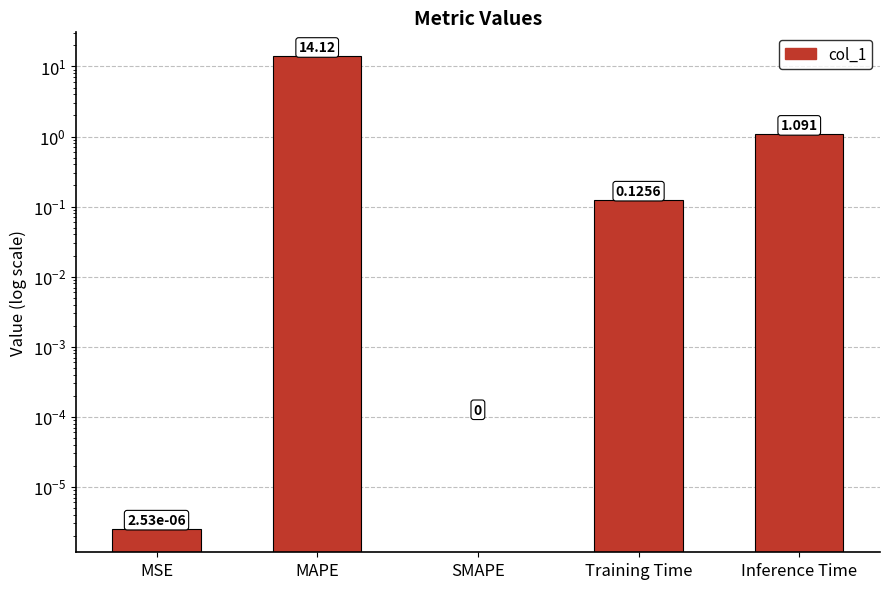

List the labels in order of value, smallest first.

SMAPE, MSE, Training Time, Inference Time, MAPE